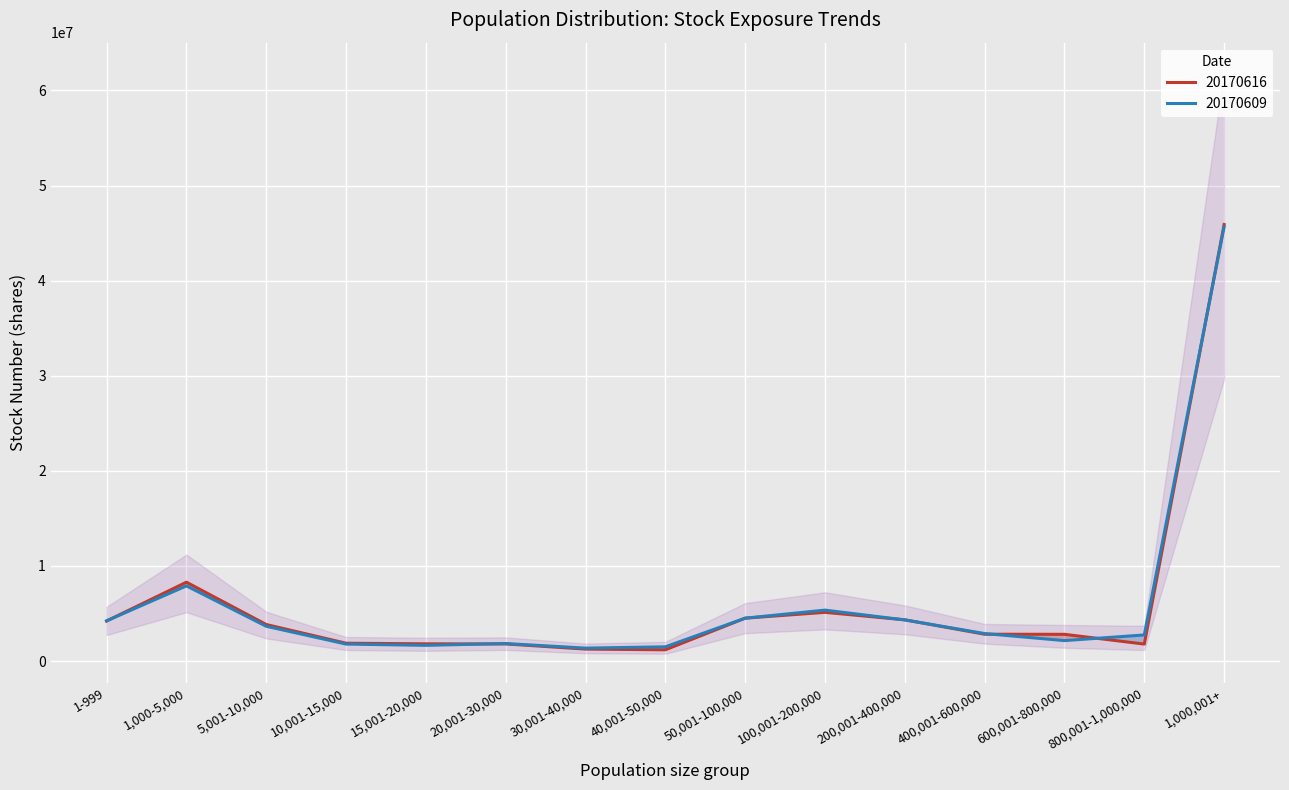

At how many categories does at least one series exceed 14934063?

1